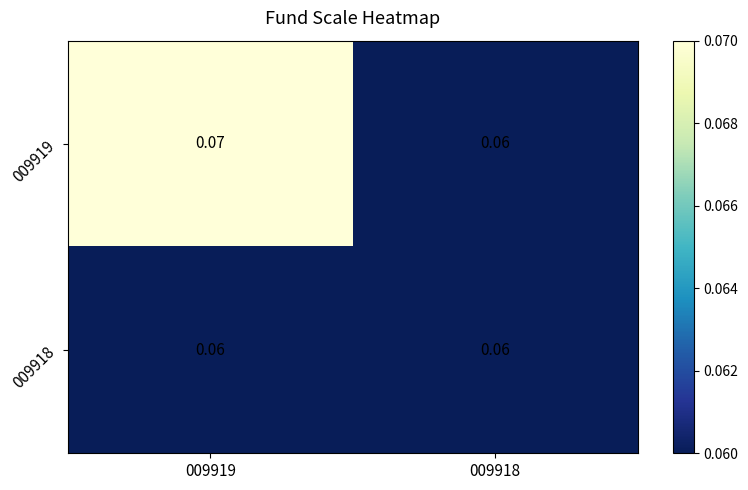

List the series in order of their overall mean, lowest first.

009918, 009919